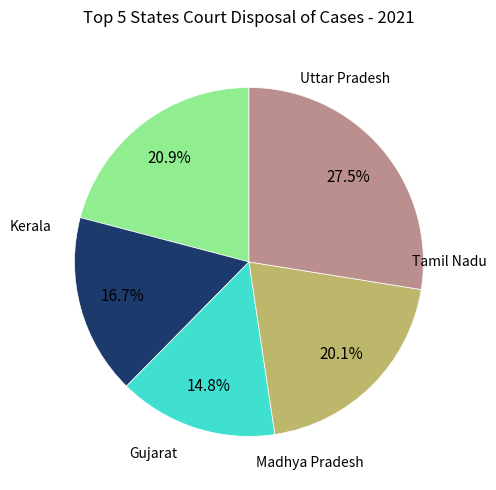

Is there any slice that represents more than half of the pie?

No